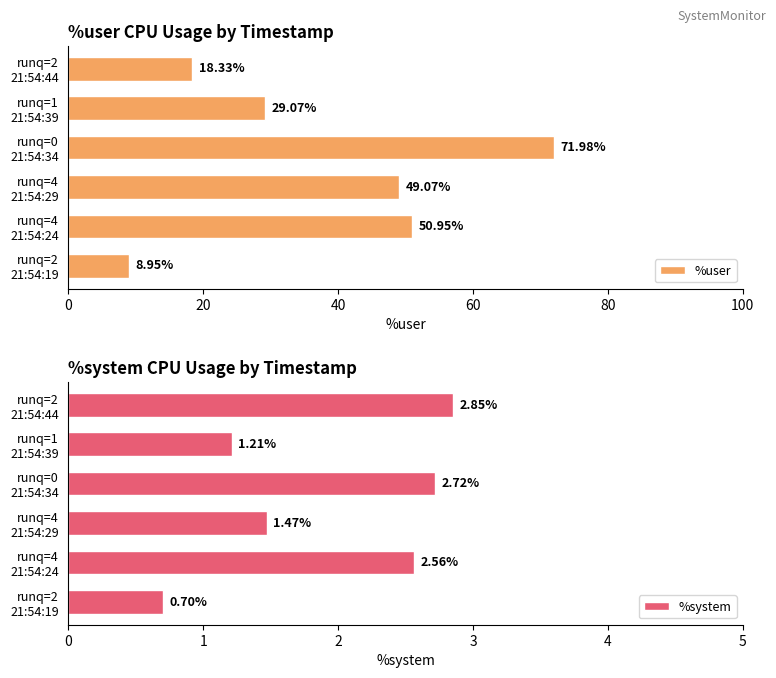

What is the difference between the second highest and minimum values in the %user series?

42.0